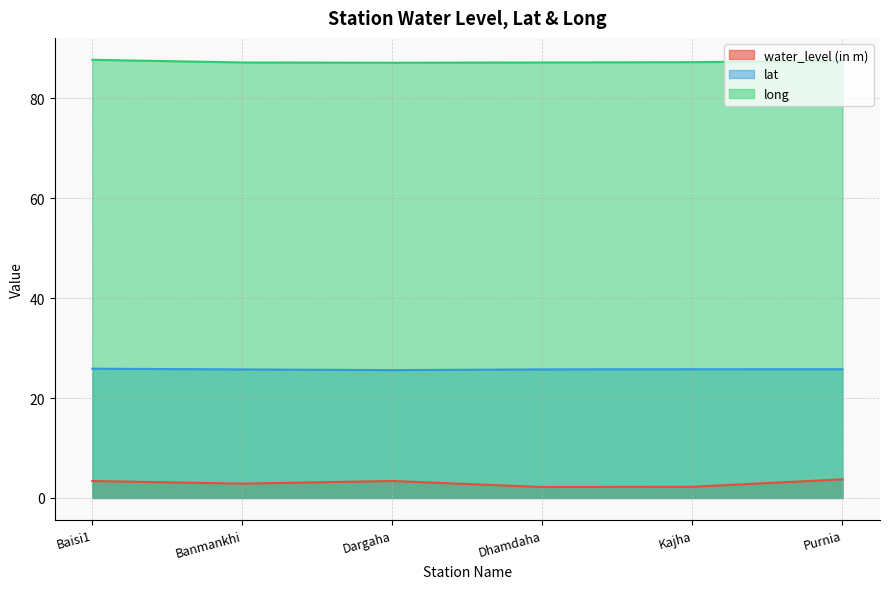

True or false: lat has more than 1 points higher than both neighbors.

False